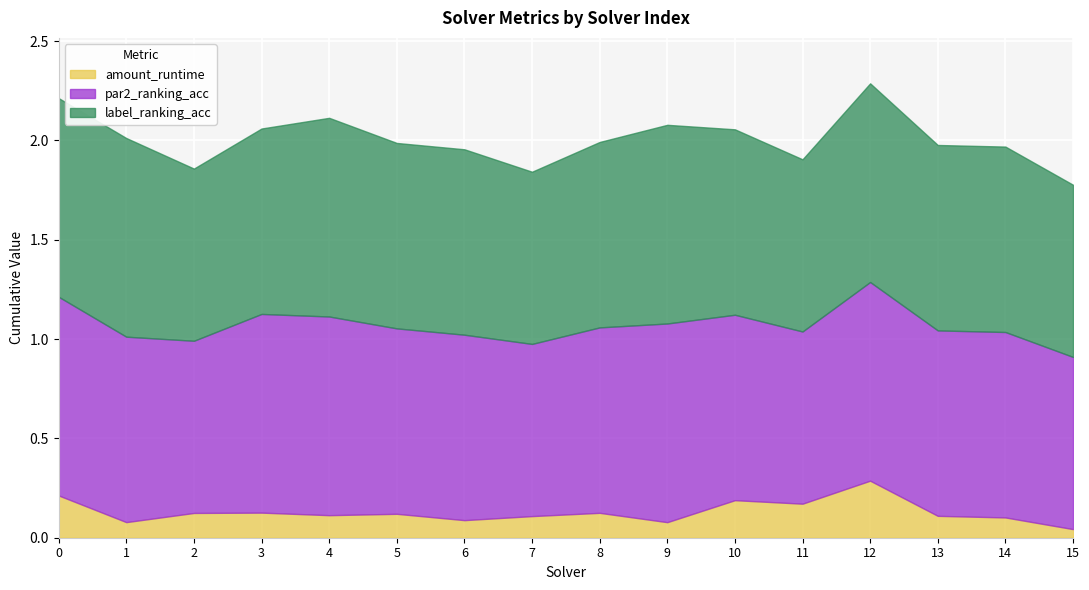

Which series has the widest spread of values?

amount_runtime